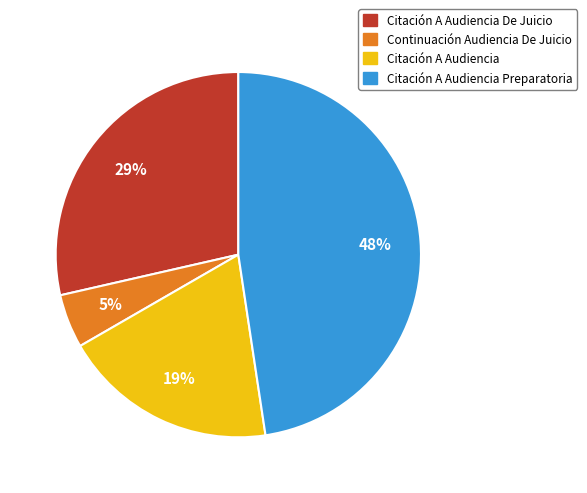

The Citación A Audiencia De Juicio slice represents 29% of the pie. True or false?

True